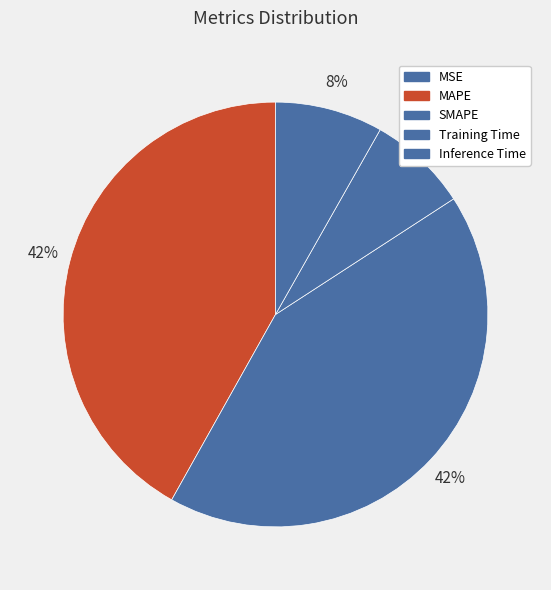

How many slices are in this pie chart?

5